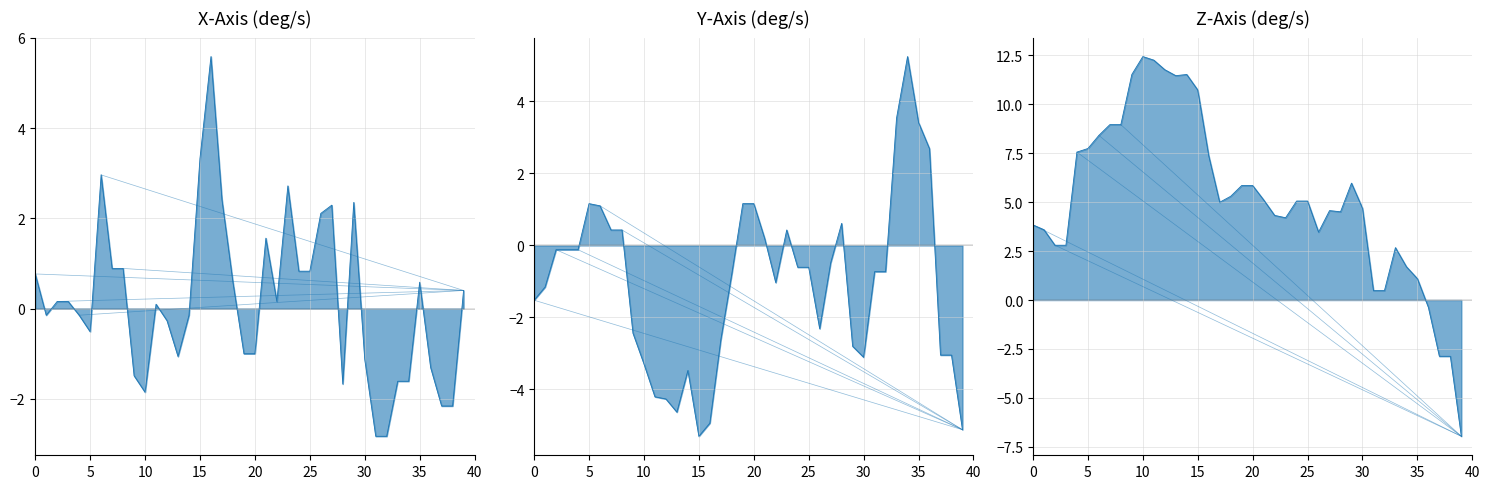

Between which two adjacent categories do Y-Axis (deg/s) line and Z-Axis (deg/s) line first intersect?

32 and 33